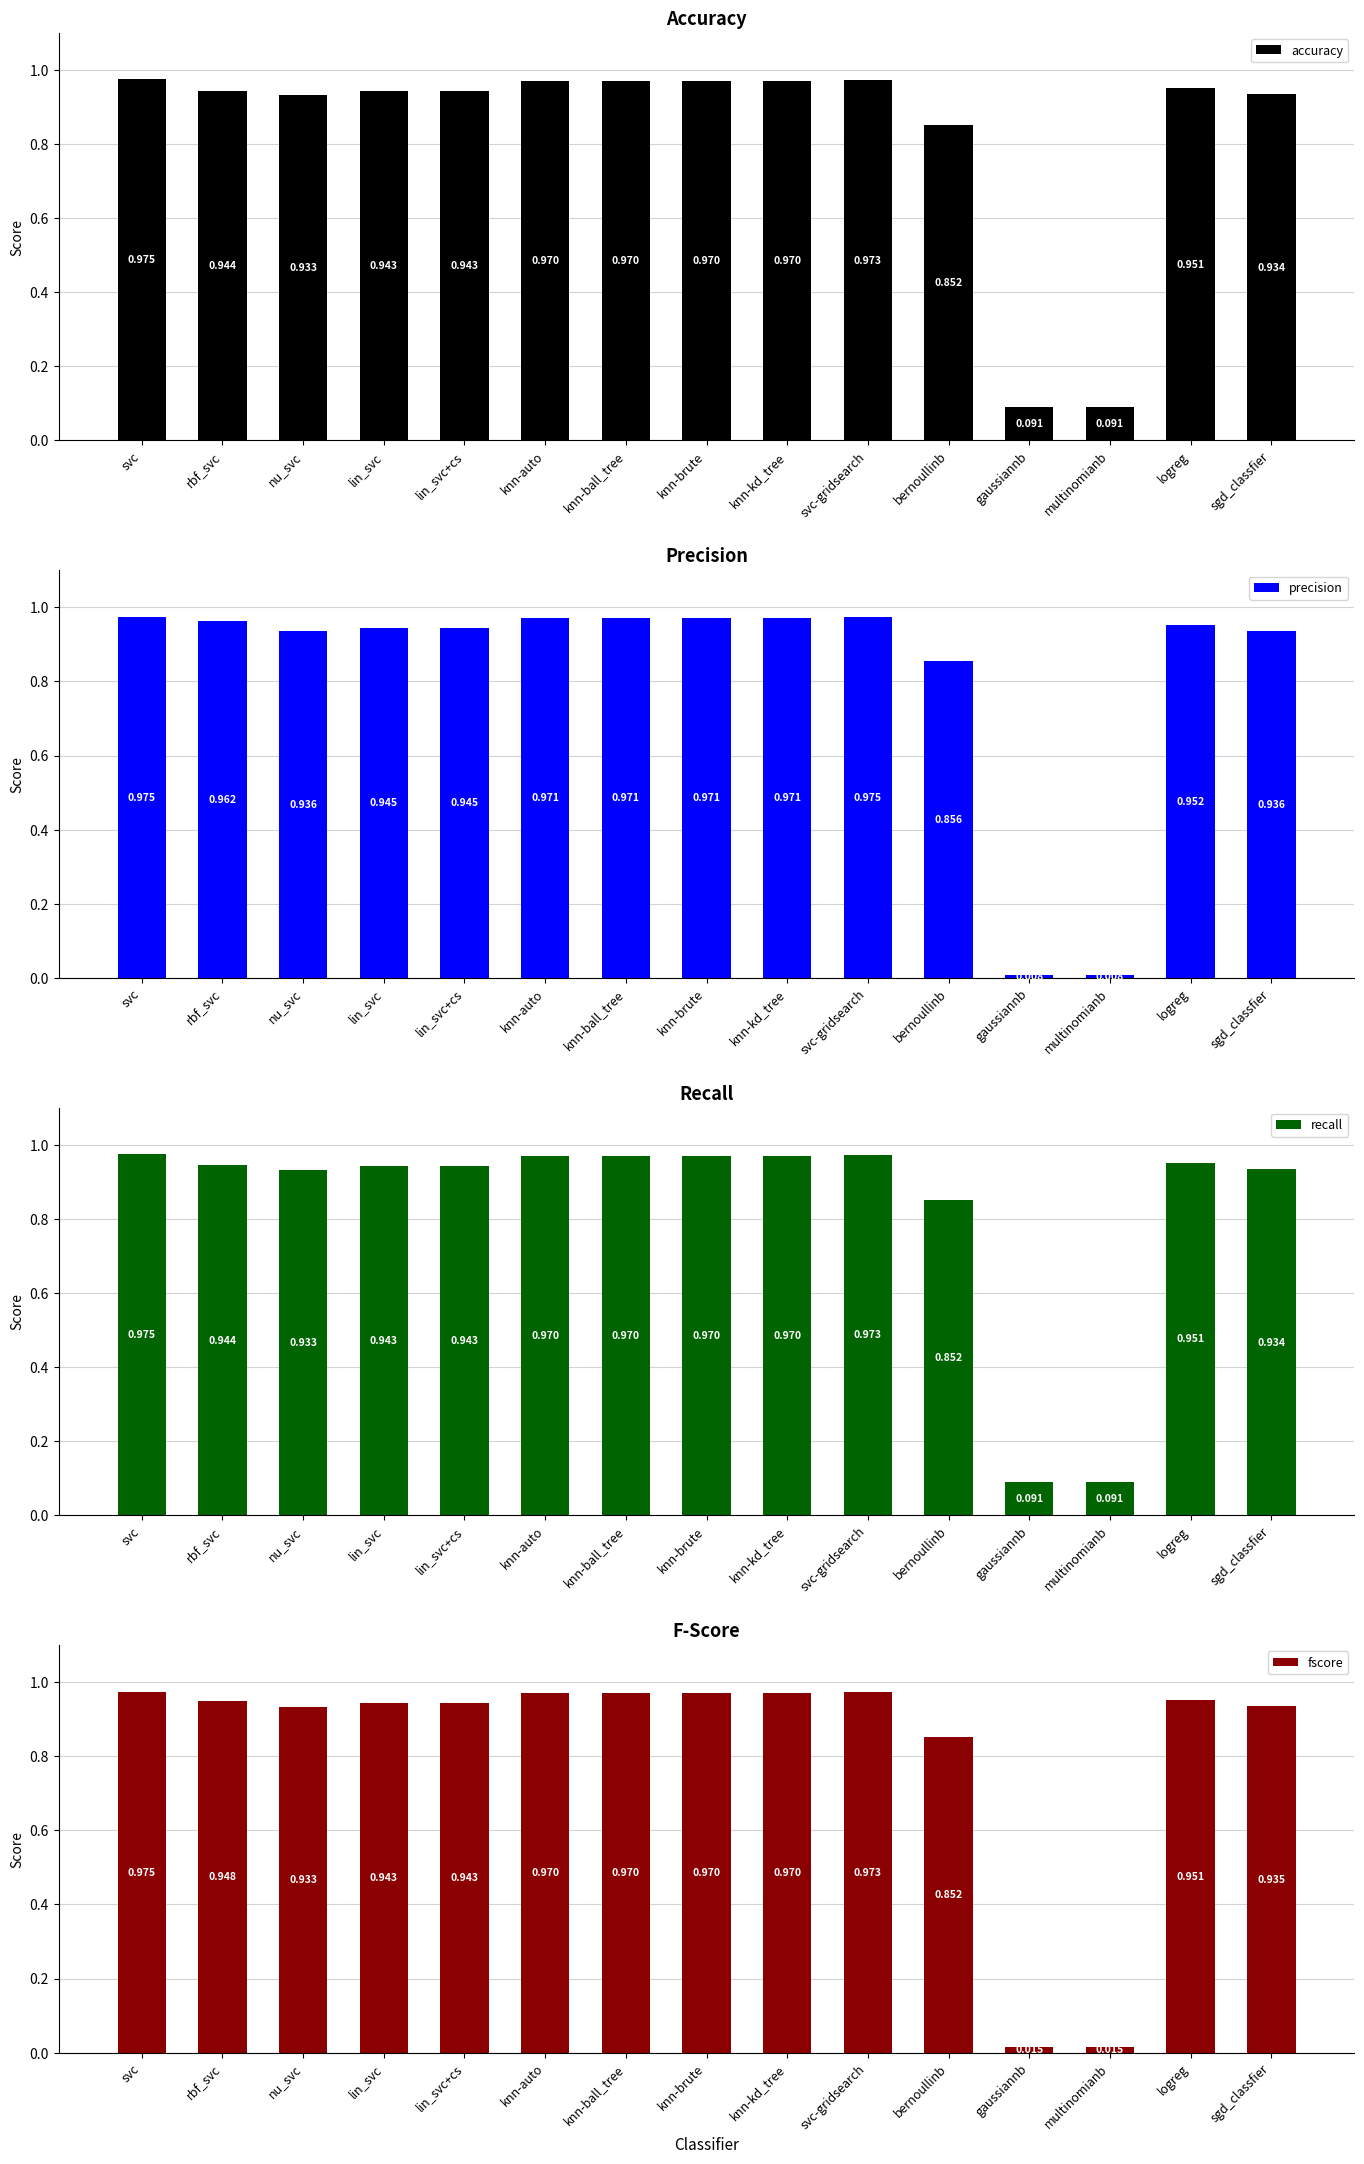

Which series has the largest total across all categories?

accuracy